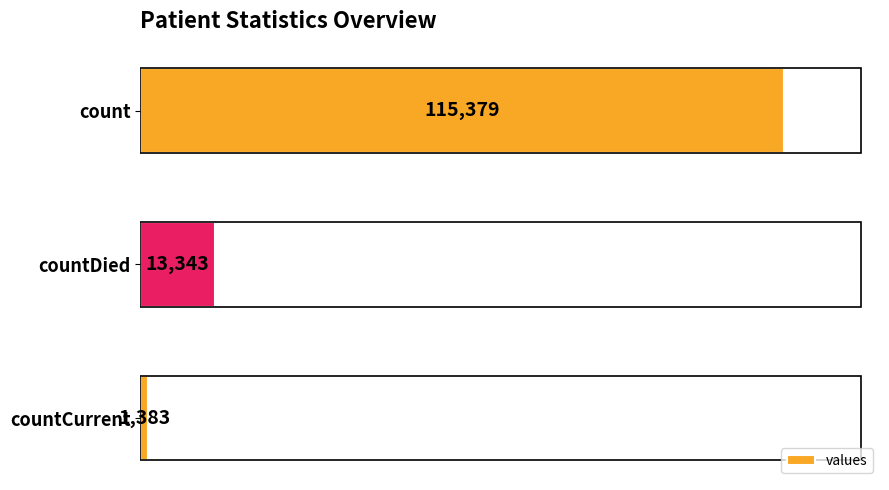

List the labels in order of value, smallest first.

countCurrent, countDied, count